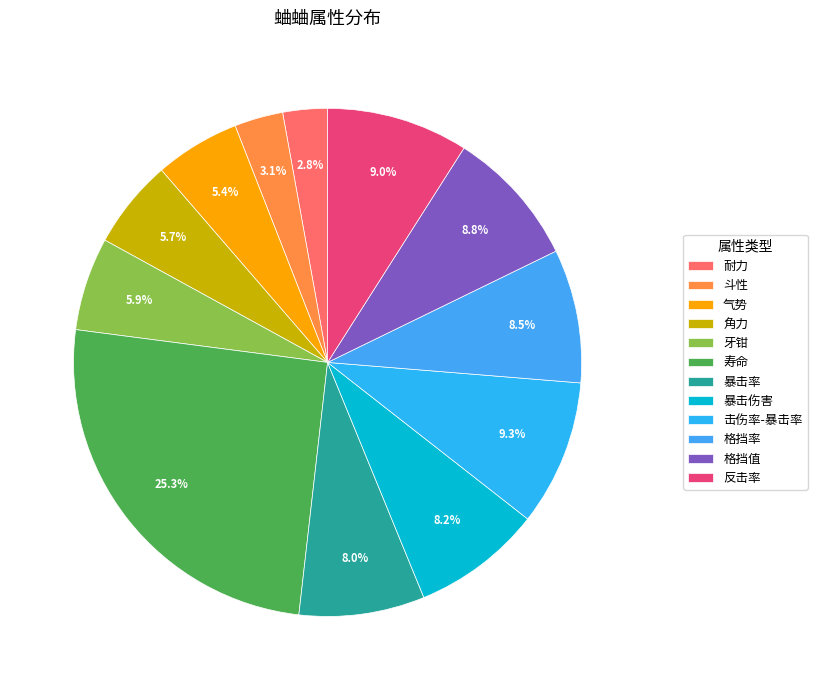

Rank the categories by value from highest to lowest.

寿命, 击伤率-暴击率, 反击率, 格挡值, 格挡率, 暴击伤害, 暴击率, 牙钳, 角力, 气势, 斗性, 耐力